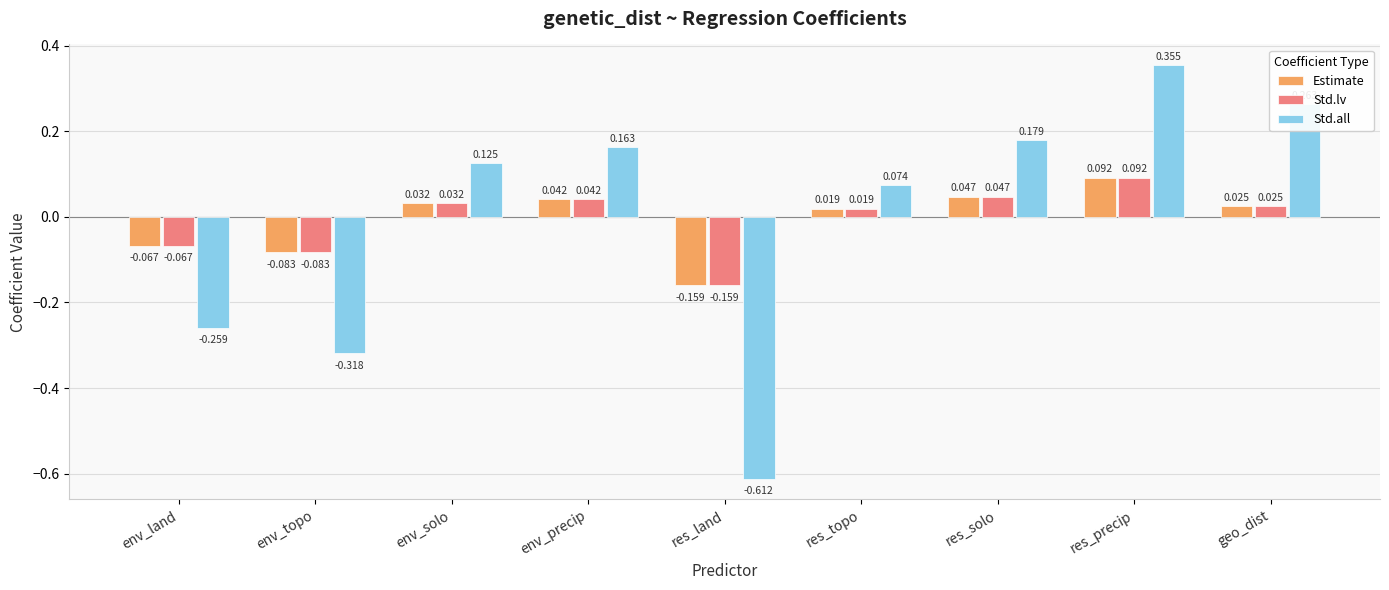

At which category is the sum across all series the highest?

res_precip